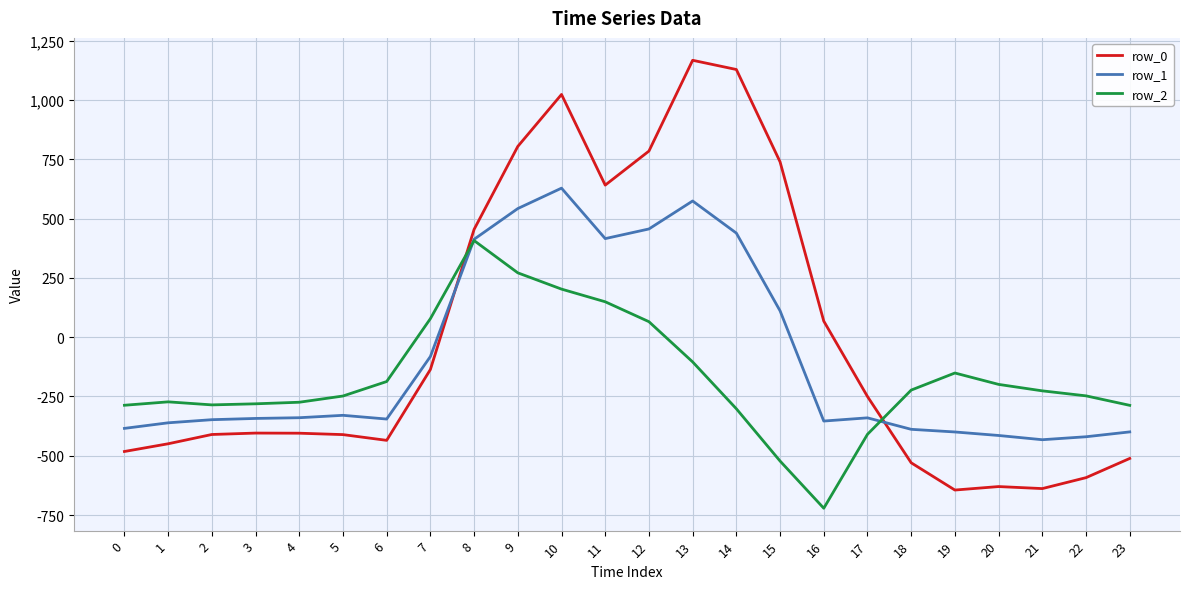

Where is row_2 nearest to the value -157?

19